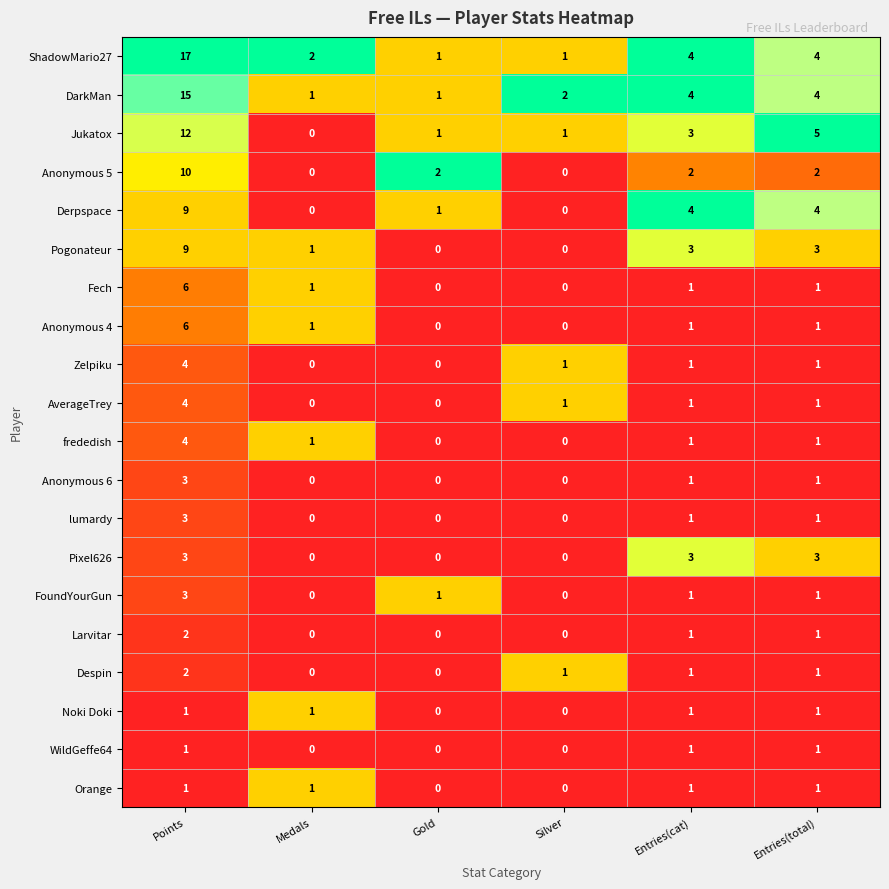

True or false: FoundYourGun has a value of 1 at Gold.

True